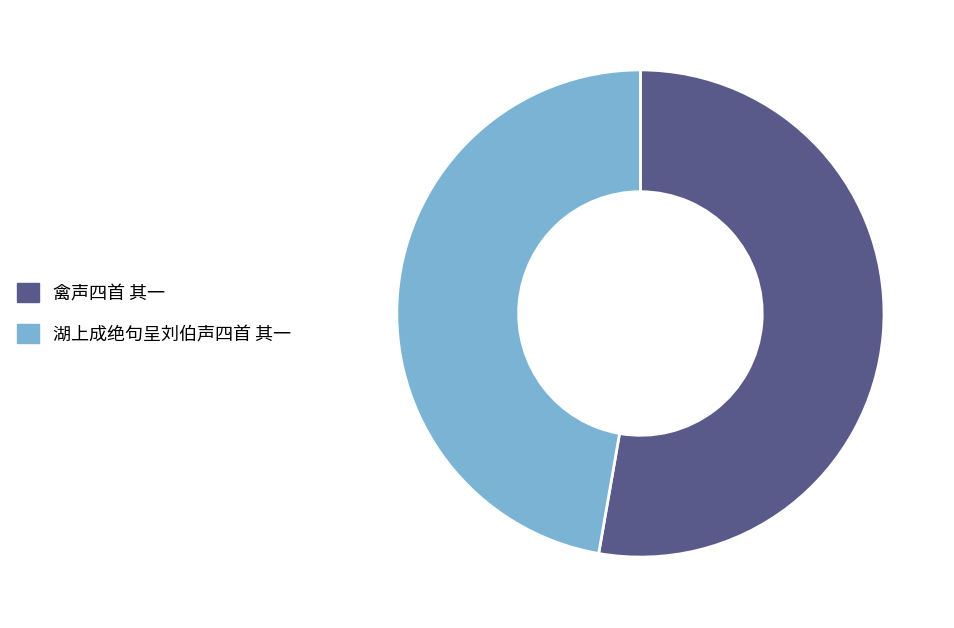

What is the majority slice?

禽声四首 其一